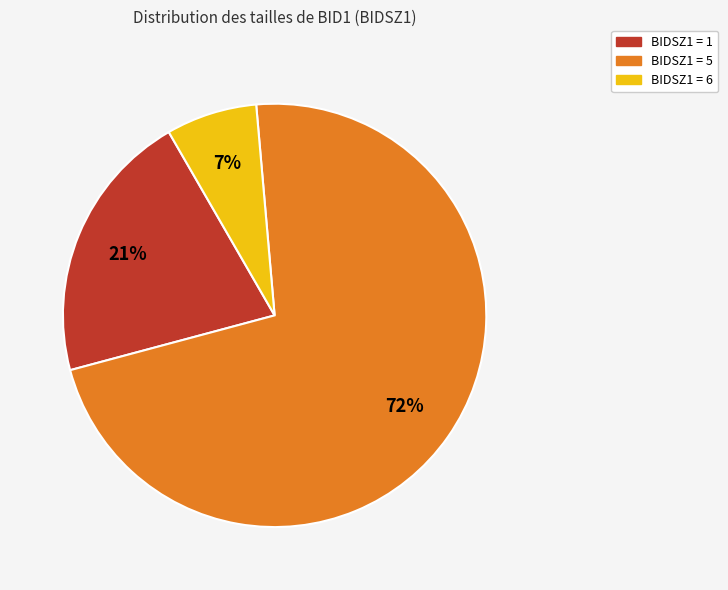

Is there a majority slice in this chart?

Yes